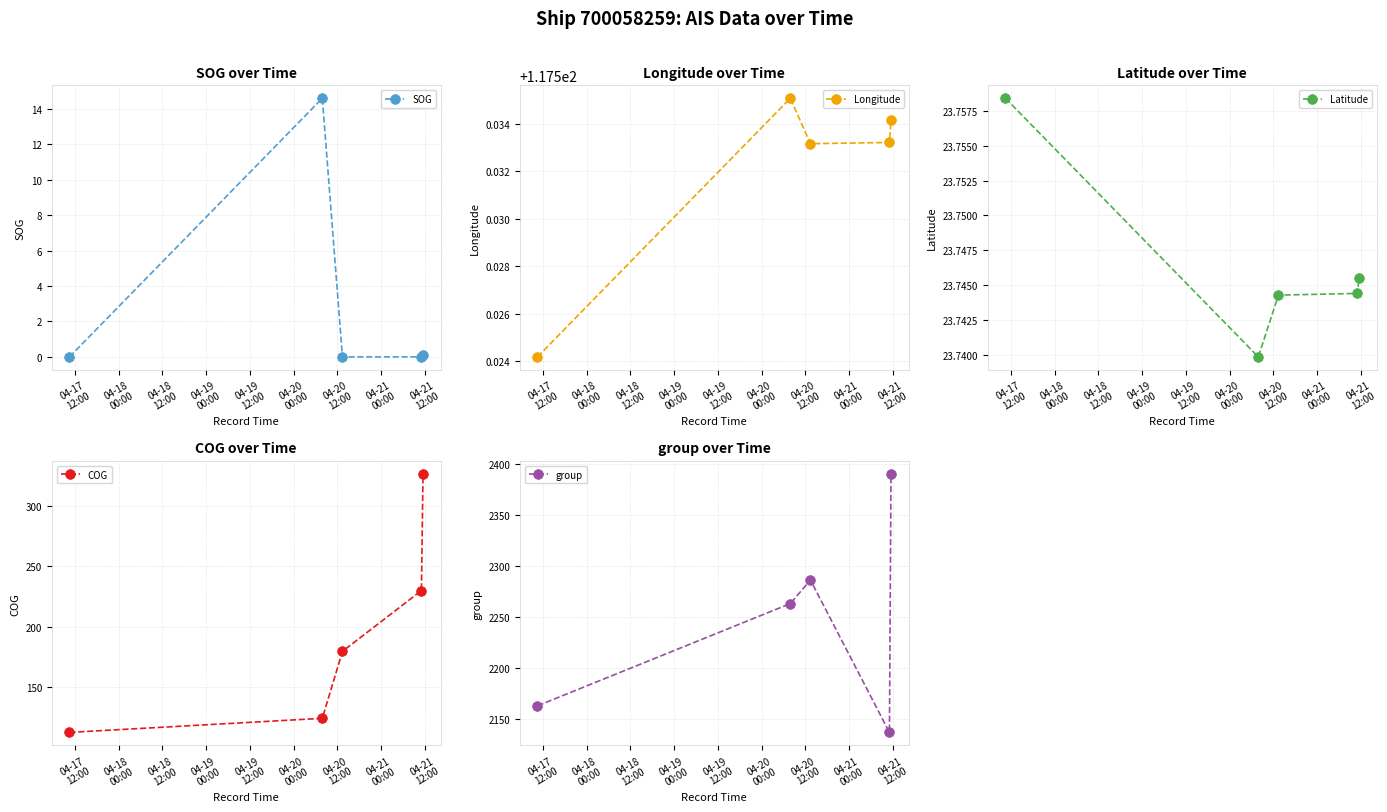

In Longitude, how many points are higher than both neighbors (excluding endpoints)?

1